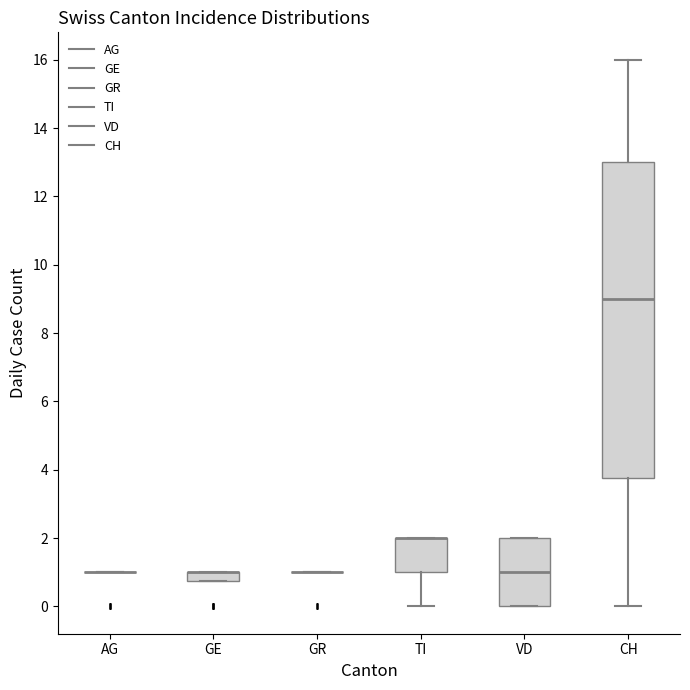

Comparing the boxes themselves (not the whiskers), which one is the tallest?

CH